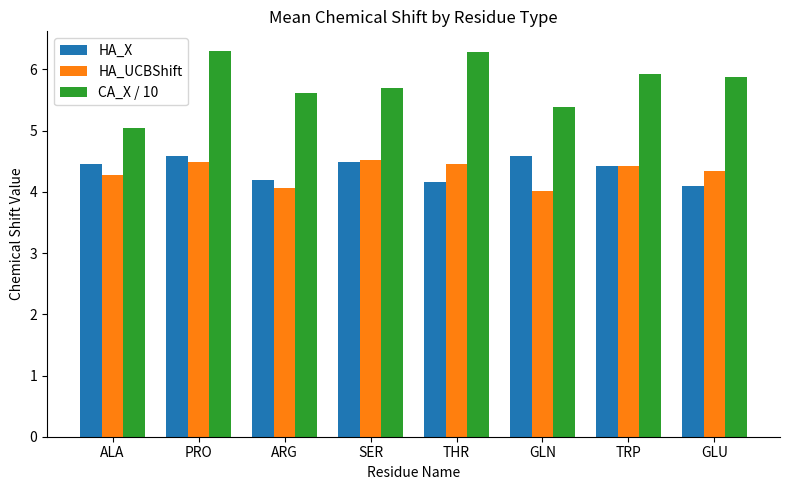

True or false: CA_X / 10 has a value of 8.1 at ALA.

False